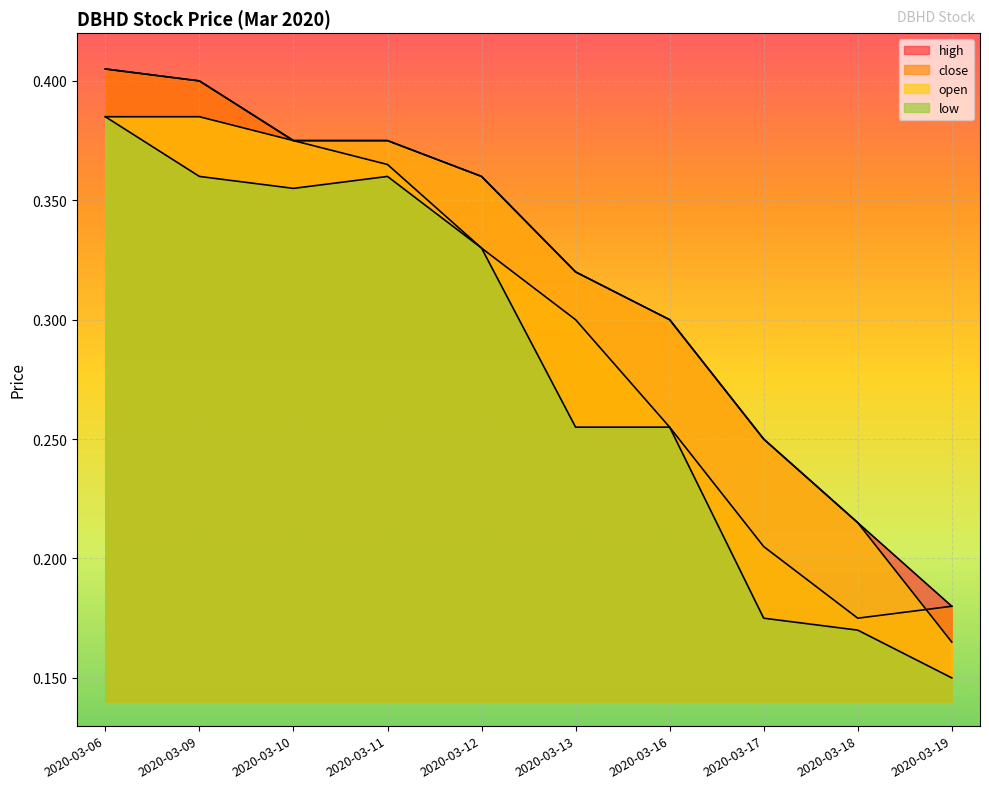

What is the approximate value of open at 2020-03-17?

0.2